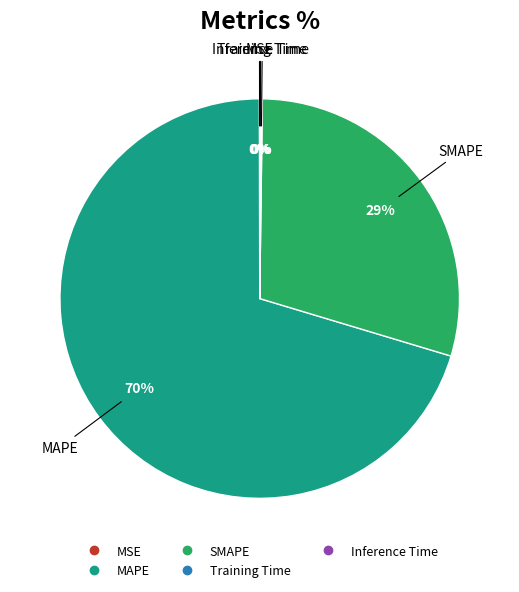

Is it true that MAPE is 58% of the pie?

False